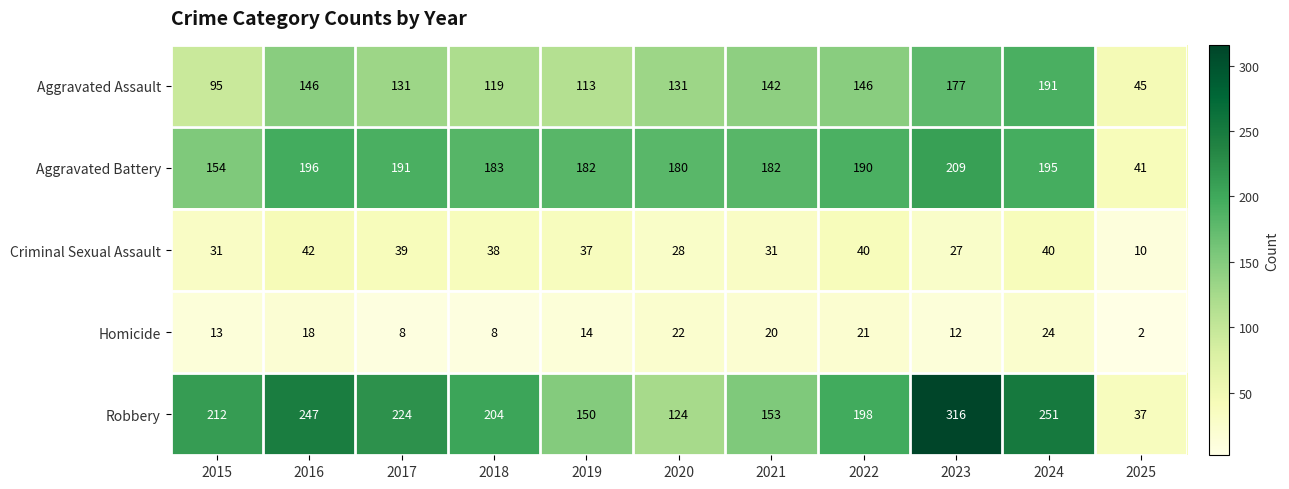

At which category is the sum across all series the highest?

2023